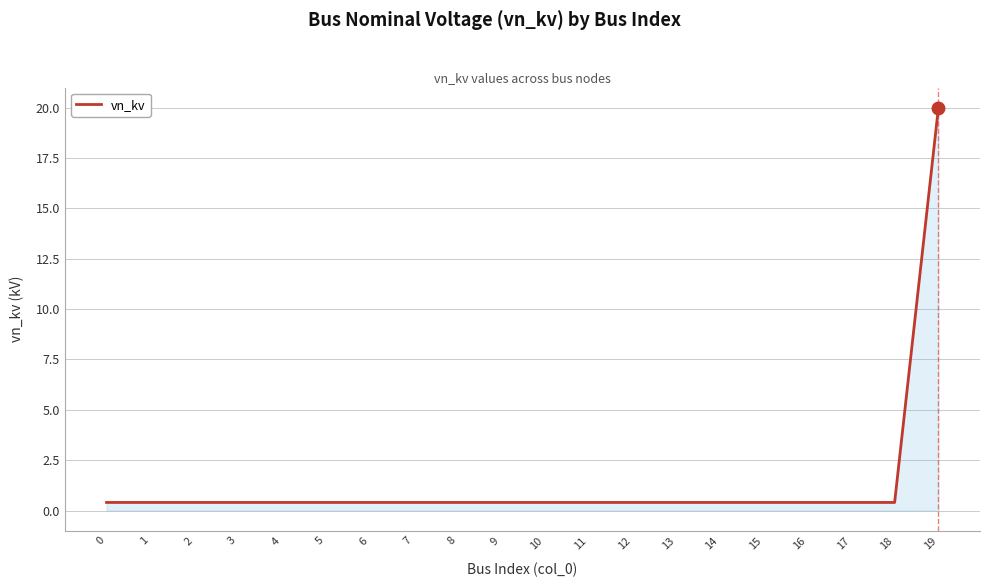

Does the chart display data point markers on the line(s)?

No